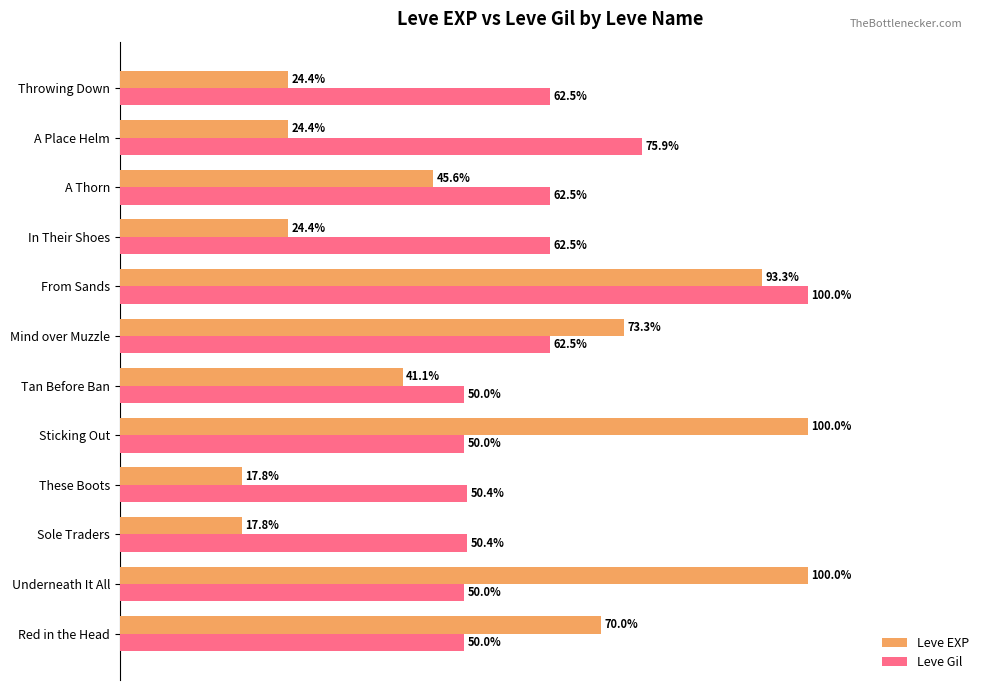

Which series has the largest total across all categories?

Leve Gil